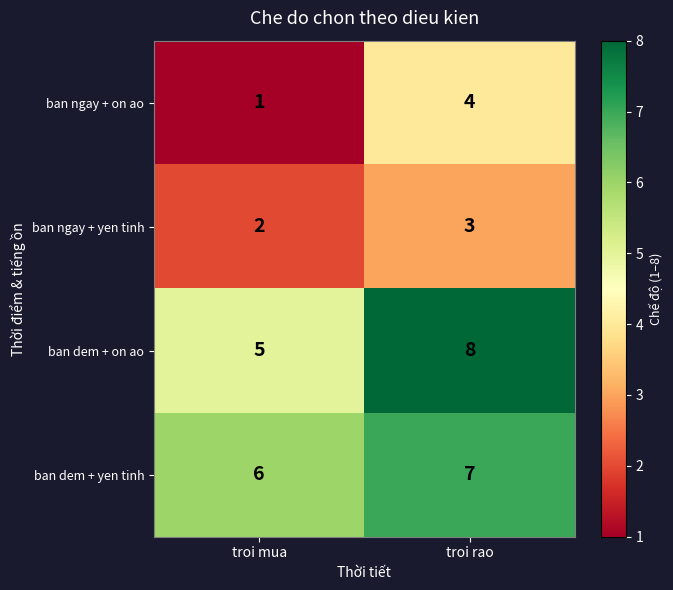

The ban ngay + on ao series shows 5 at troi rao. True or false?

False